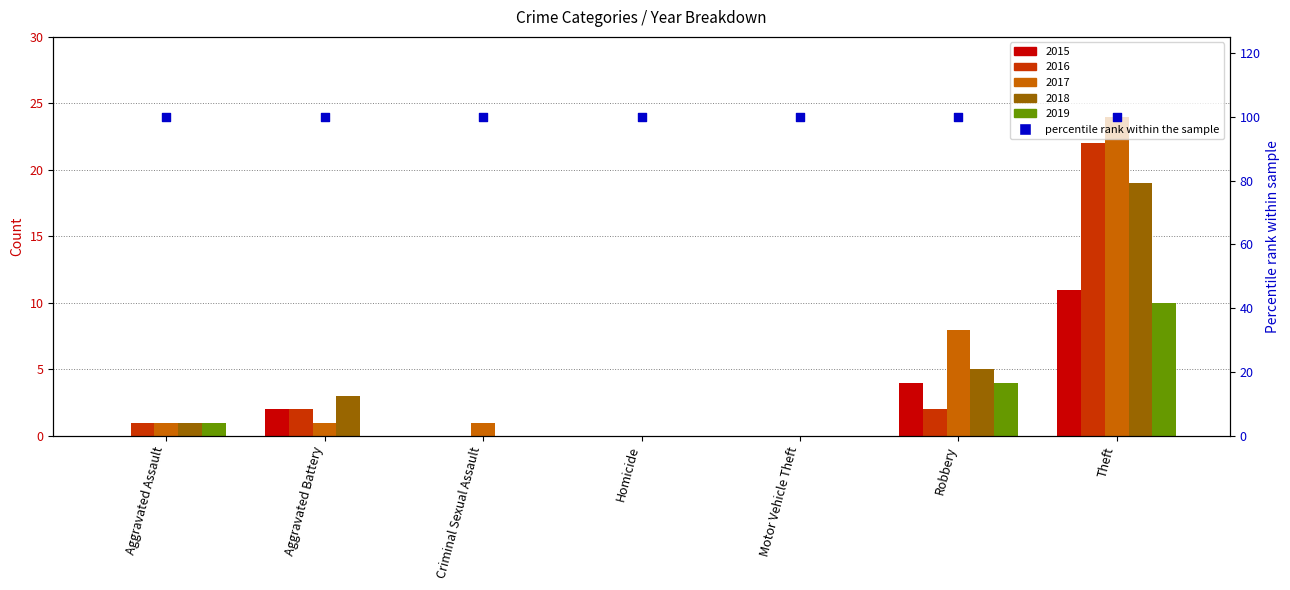

At which category is the sum across all series the highest?

Theft